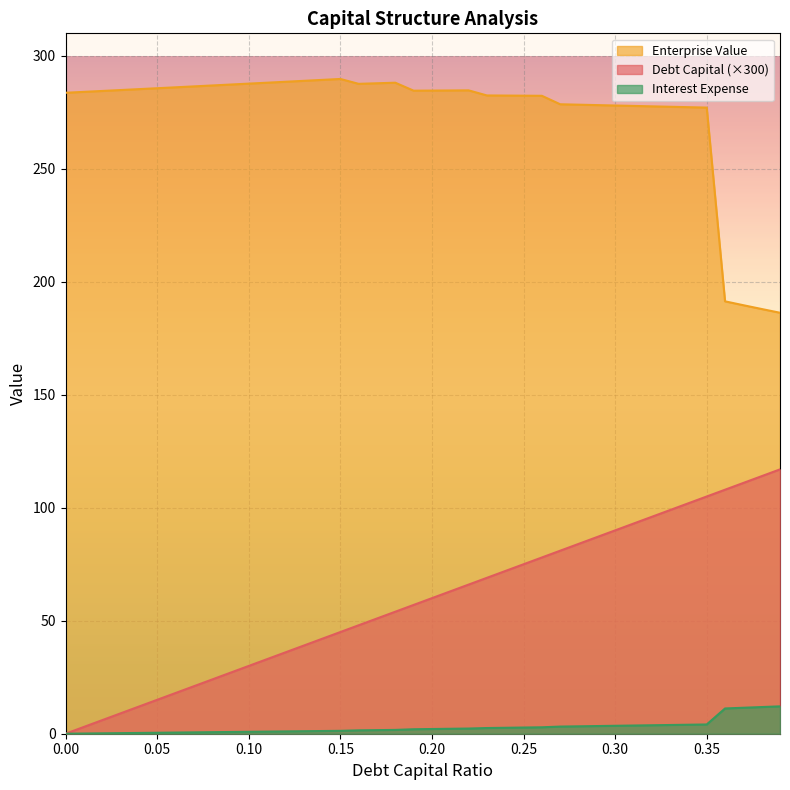

The value of interest_expense at 0.33 is 3.9. True or false?

True